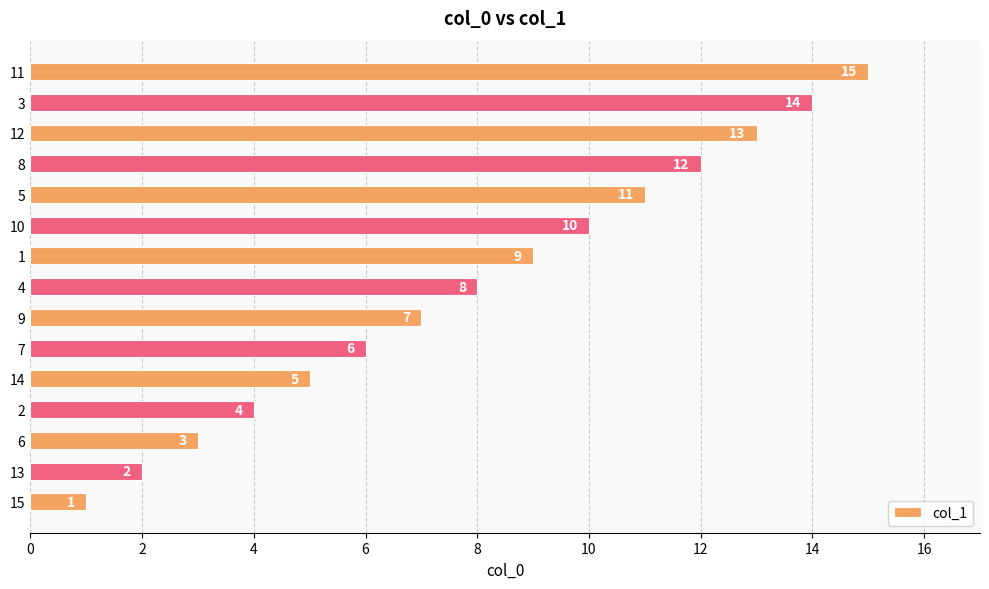

Does the chart contain any negative values?

No